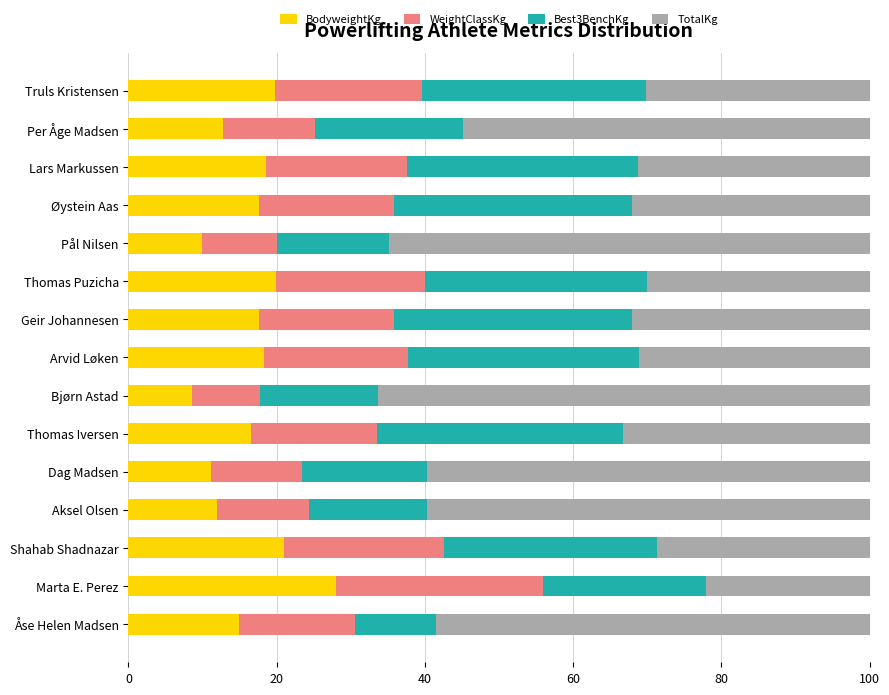

What is the total value across all series at Bjørn Astad?

100.0